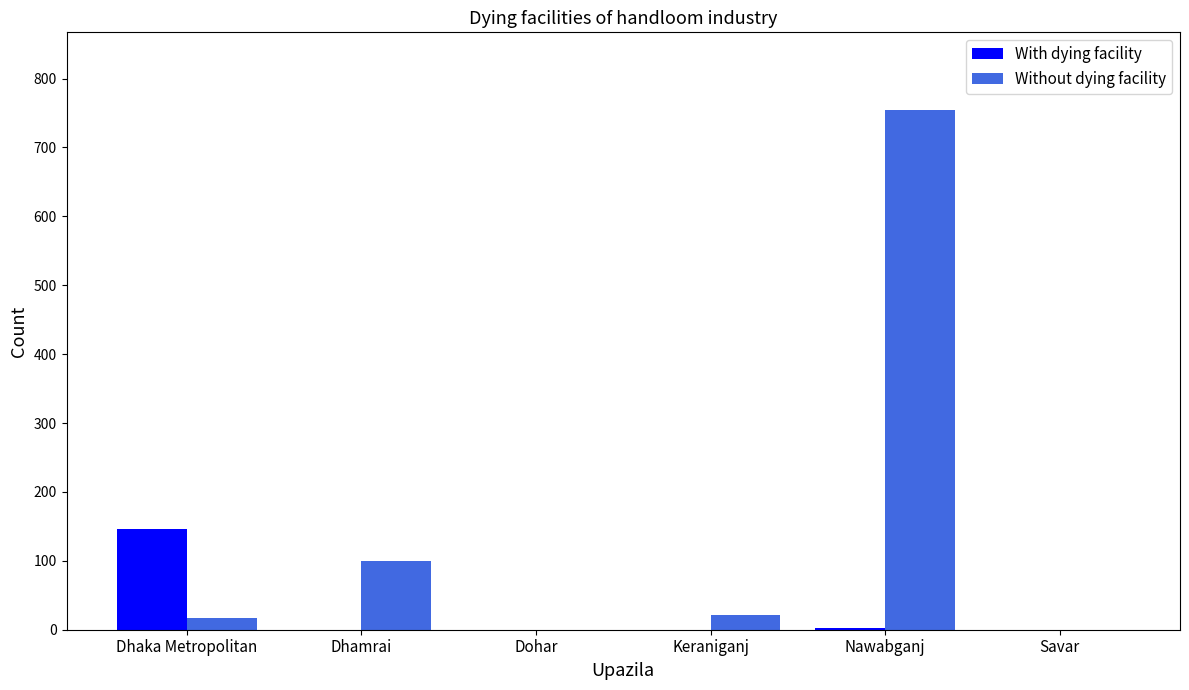

Count the number of data series in this chart.

2